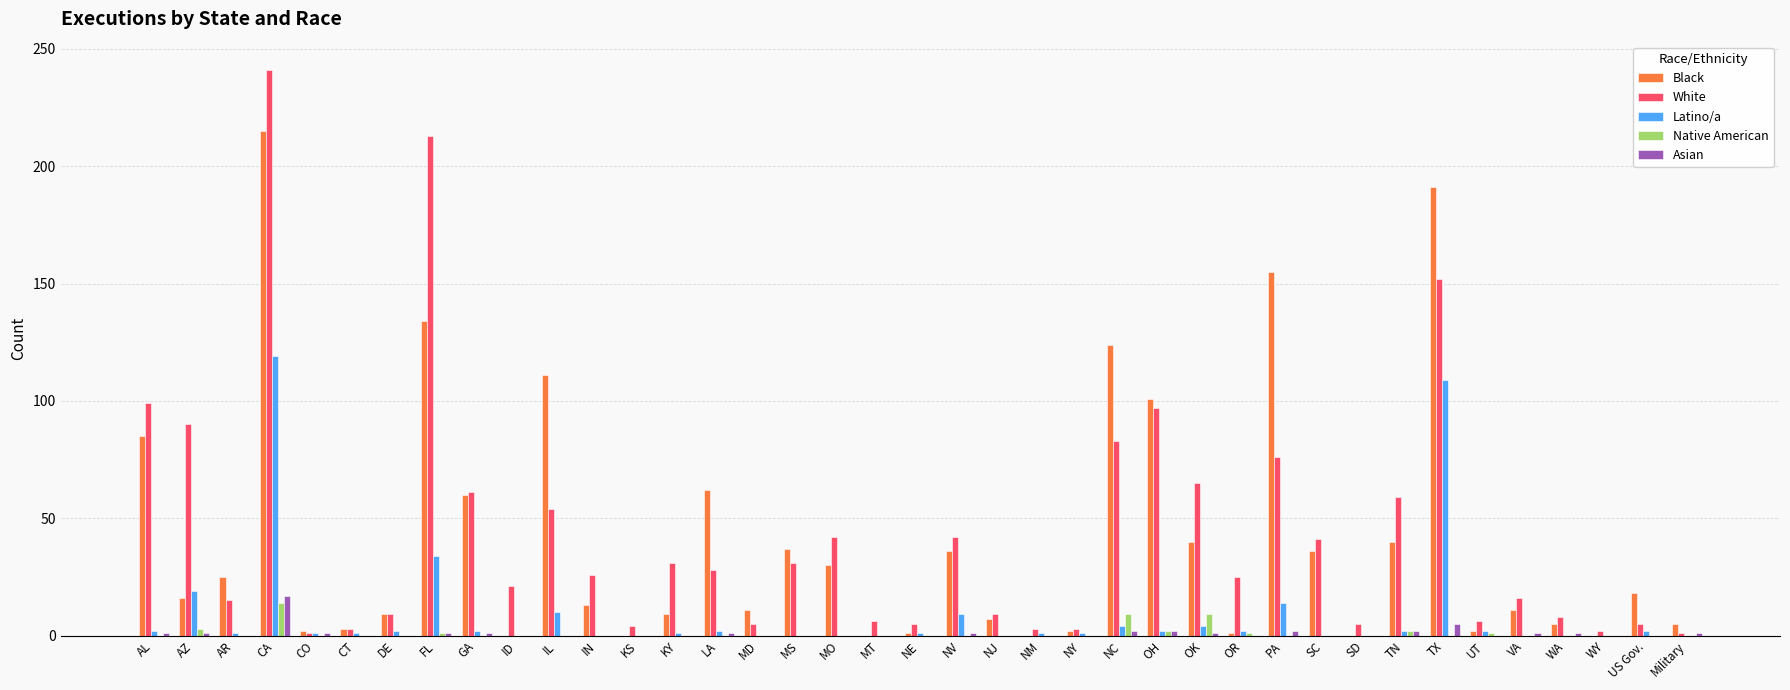

What is the maximum value shown in the chart?

241